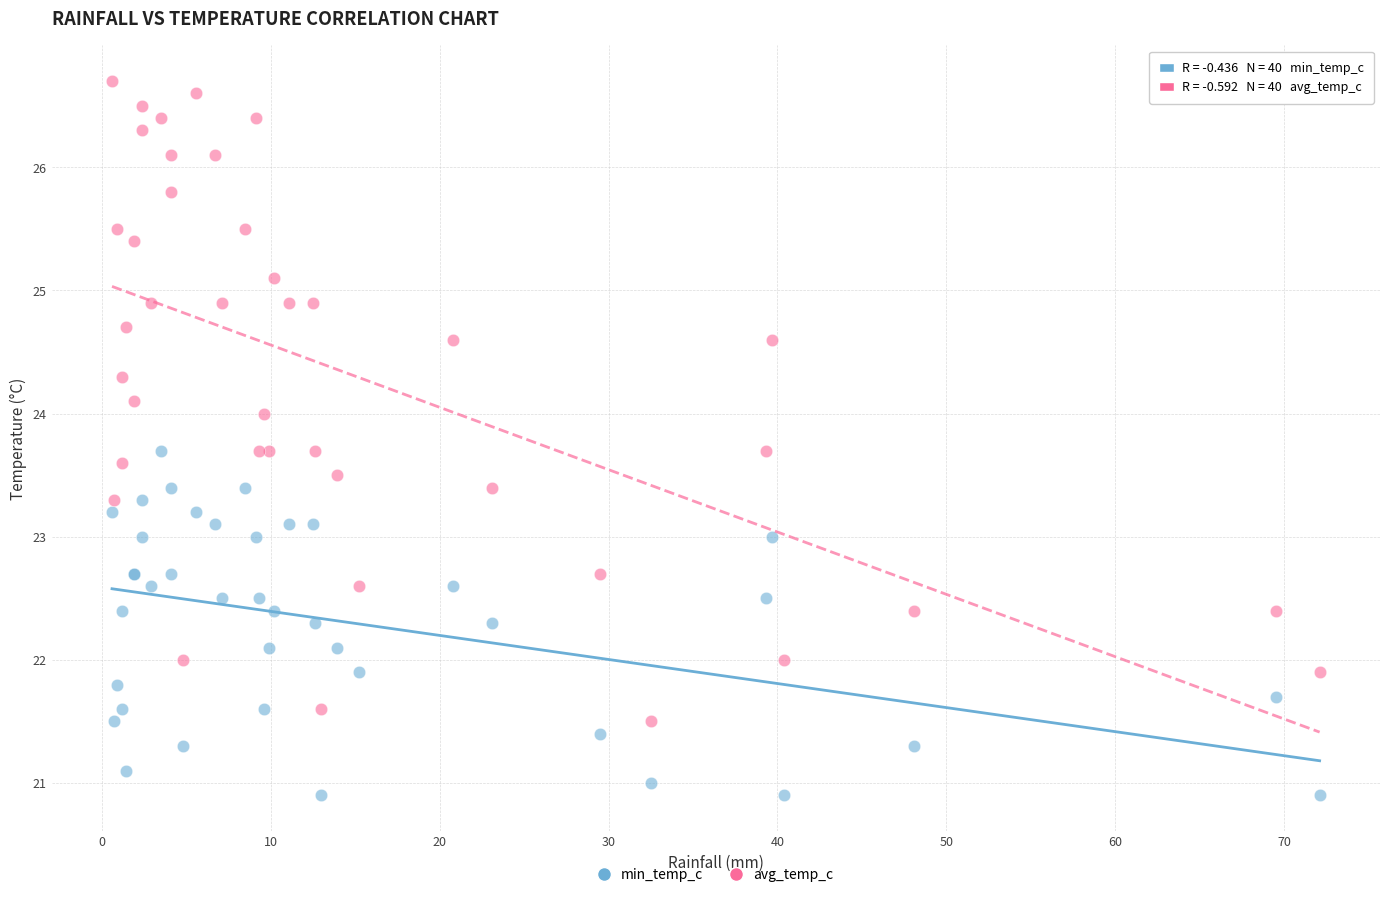

Which series has the largest Y range (max minus min)?

avg_temp_c